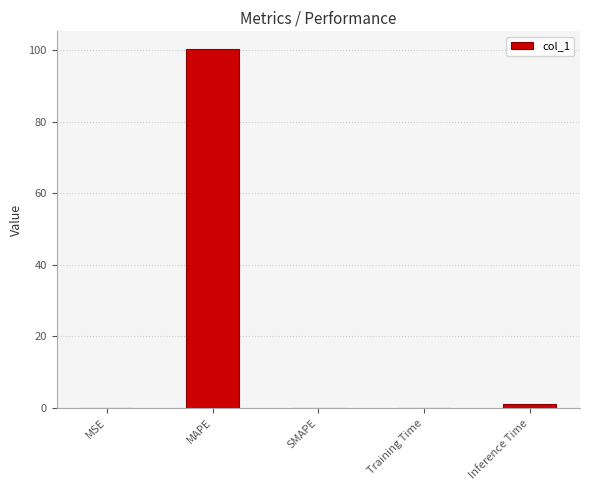

What is the sum of all values?

101.4